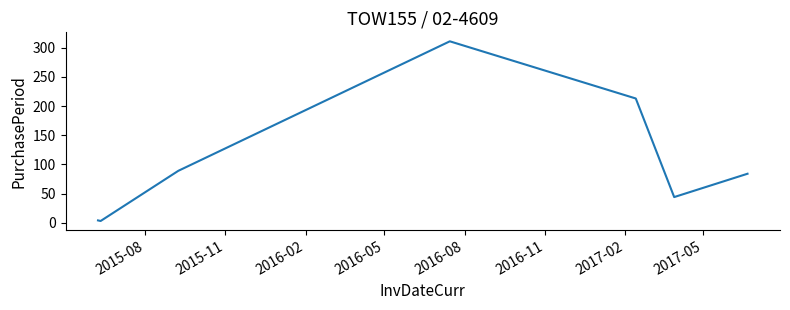

What is the maximum value shown in the chart?

311